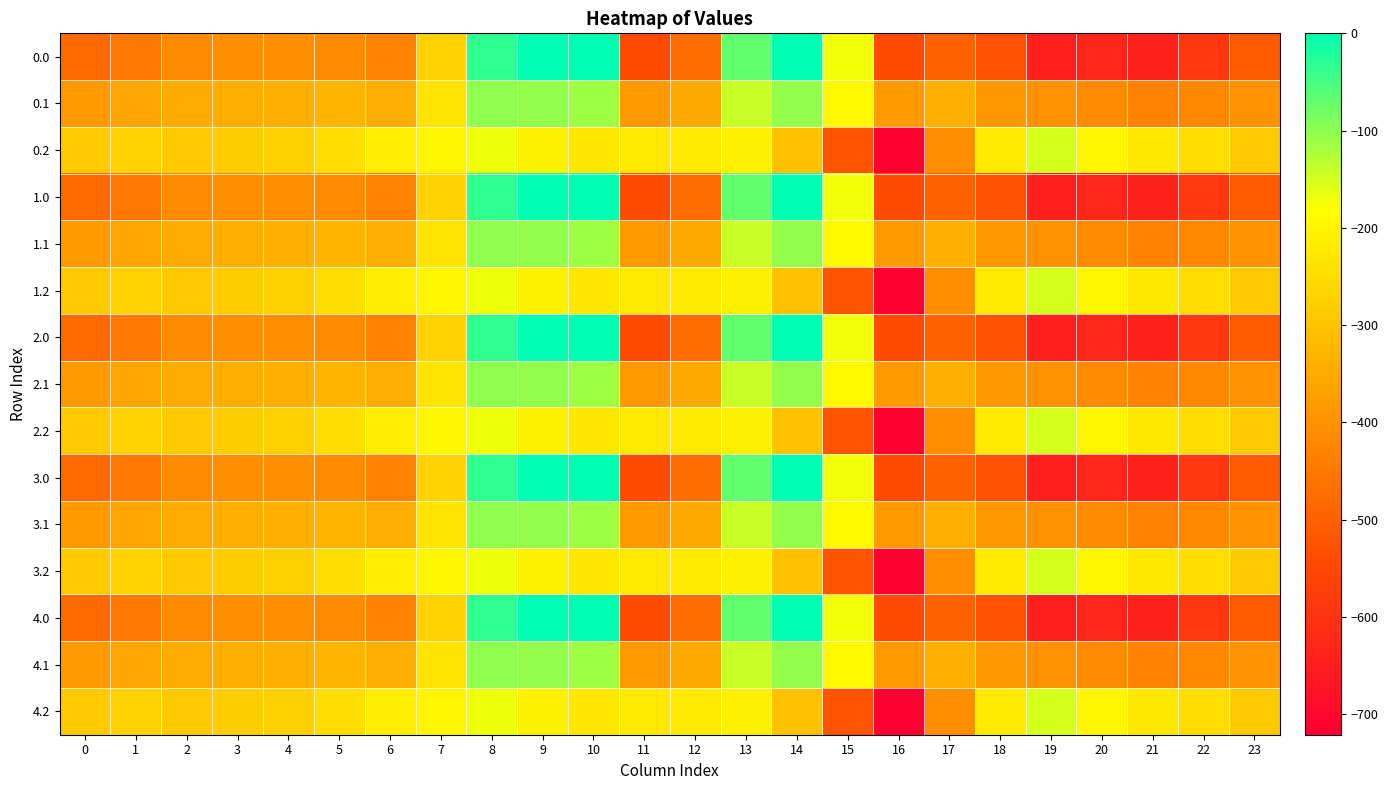

Reading left to right, what are all the values shown in this chart?

0.0: 0=-482.0	1=-449.5	2=-410.3	3=-404.4	4=-404.9	5=-410.8	6=-435.0	7=-270.7	8=-35.0	9=0.0	10=0.0	11=-544.3	12=-477.2	13=-70.2	14=-0.3	15=-172.8	16=-545.4	17=-493.8	18=-529.6	19=-644.5	20=-629.9	21=-638.4	22=-592.3	23=-511.3
0.1: 0=-384.6	1=-361.1	2=-347.9	3=-342.7	4=-339.6	5=-329.5	6=-345.2	7=-234.9	8=-102.3	9=-104.8	10=-114.0	11=-384.7	12=-350.8	13=-141.2	14=-105.5	15=-190.4	16=-380.5	17=-340.1	18=-388.5	19=-399.7	20=-414.5	21=-432.4	22=-419.9	23=-399.4
0.2: 0=-287.1	1=-272.7	2=-285.5	3=-281.0	4=-274.4	5=-248.1	6=-216.4	7=-199.0	8=-169.5	9=-209.6	10=-228.0	11=-225.2	12=-224.3	13=-212.2	14=-301.9	15=-522.2	16=-721.2	17=-409.5	18=-223.1	19=-151.1	20=-199.2	21=-226.4	22=-247.4	23=-287.5
1.0: 0=-482.0	1=-449.5	2=-410.3	3=-404.4	4=-404.9	5=-410.8	6=-435.0	7=-270.7	8=-35.0	9=0.0	10=0.0	11=-544.3	12=-477.2	13=-70.2	14=-0.3	15=-172.8	16=-545.4	17=-493.8	18=-529.6	19=-644.5	20=-629.9	21=-638.4	22=-592.3	23=-511.3
1.1: 0=-384.6	1=-361.1	2=-347.9	3=-342.7	4=-339.6	5=-329.5	6=-345.2	7=-234.9	8=-102.3	9=-104.8	10=-114.0	11=-384.7	12=-350.8	13=-141.2	14=-105.5	15=-190.4	16=-380.5	17=-340.1	18=-388.5	19=-399.7	20=-414.5	21=-432.4	22=-419.9	23=-399.4
1.2: 0=-287.1	1=-272.7	2=-285.5	3=-281.0	4=-274.4	5=-248.1	6=-216.4	7=-199.0	8=-169.5	9=-209.6	10=-228.0	11=-225.2	12=-224.3	13=-212.2	14=-301.9	15=-522.2	16=-721.2	17=-409.5	18=-223.1	19=-151.1	20=-199.2	21=-226.4	22=-247.4	23=-287.5
2.0: 0=-482.0	1=-449.5	2=-410.3	3=-404.4	4=-404.9	5=-410.8	6=-435.0	7=-270.7	8=-35.0	9=0.0	10=0.0	11=-544.3	12=-477.2	13=-70.2	14=-0.3	15=-172.8	16=-545.4	17=-493.8	18=-529.6	19=-644.5	20=-629.9	21=-638.4	22=-592.3	23=-511.3
2.1: 0=-384.6	1=-361.1	2=-347.9	3=-342.7	4=-339.6	5=-329.5	6=-345.2	7=-234.9	8=-102.3	9=-104.8	10=-114.0	11=-384.7	12=-350.8	13=-141.2	14=-105.5	15=-190.4	16=-380.5	17=-340.1	18=-388.5	19=-399.7	20=-414.5	21=-432.4	22=-419.9	23=-399.4
2.2: 0=-287.1	1=-272.7	2=-285.5	3=-281.0	4=-274.4	5=-248.1	6=-216.4	7=-199.0	8=-169.5	9=-209.6	10=-228.0	11=-225.2	12=-224.3	13=-212.2	14=-301.9	15=-522.2	16=-721.2	17=-409.5	18=-223.1	19=-151.1	20=-199.2	21=-226.4	22=-247.4	23=-287.5
3.0: 0=-482.0	1=-449.5	2=-410.3	3=-404.4	4=-404.9	5=-410.8	6=-435.0	7=-270.7	8=-35.0	9=0.0	10=0.0	11=-544.3	12=-477.2	13=-70.2	14=-0.3	15=-172.8	16=-545.4	17=-493.8	18=-529.6	19=-644.5	20=-629.9	21=-638.4	22=-592.3	23=-511.3
3.1: 0=-384.6	1=-361.1	2=-347.9	3=-342.7	4=-339.6	5=-329.5	6=-345.2	7=-234.9	8=-102.3	9=-104.8	10=-114.0	11=-384.7	12=-350.8	13=-141.2	14=-105.5	15=-190.4	16=-380.5	17=-340.1	18=-388.5	19=-399.7	20=-414.5	21=-432.4	22=-419.9	23=-399.4
3.2: 0=-287.1	1=-272.7	2=-285.5	3=-281.0	4=-274.4	5=-248.1	6=-216.4	7=-199.0	8=-169.5	9=-209.6	10=-228.0	11=-225.2	12=-224.3	13=-212.2	14=-301.9	15=-522.2	16=-721.2	17=-409.5	18=-223.1	19=-151.1	20=-199.2	21=-226.4	22=-247.4	23=-287.5
4.0: 0=-482.0	1=-449.5	2=-410.3	3=-404.4	4=-404.9	5=-410.8	6=-435.0	7=-270.7	8=-35.0	9=0.0	10=0.0	11=-544.3	12=-477.2	13=-70.2	14=-0.3	15=-172.8	16=-545.4	17=-493.8	18=-529.6	19=-644.5	20=-629.9	21=-638.4	22=-592.3	23=-511.3
4.1: 0=-384.6	1=-361.1	2=-347.9	3=-342.7	4=-339.6	5=-329.5	6=-345.2	7=-234.9	8=-102.3	9=-104.8	10=-114.0	11=-384.7	12=-350.8	13=-141.2	14=-105.5	15=-190.4	16=-380.5	17=-340.1	18=-388.5	19=-399.7	20=-414.5	21=-432.4	22=-419.9	23=-399.4
4.2: 0=-287.1	1=-272.7	2=-285.5	3=-281.0	4=-274.4	5=-248.1	6=-216.4	7=-199.0	8=-169.5	9=-209.6	10=-228.0	11=-225.2	12=-224.3	13=-212.2	14=-301.9	15=-522.2	16=-721.2	17=-409.5	18=-223.1	19=-151.1	20=-199.2	21=-226.4	22=-247.4	23=-287.5